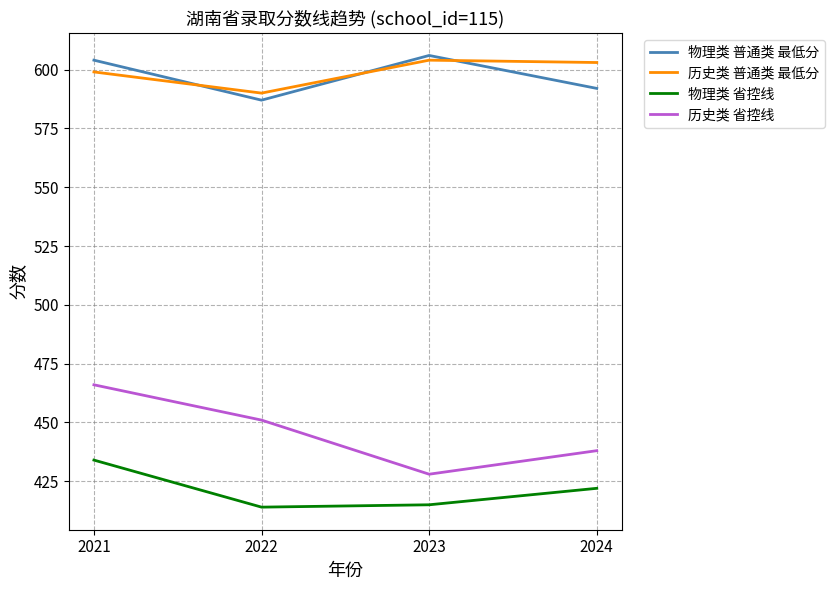

Reading left to right, list all the values displayed in this chart.

物理类 普通类 最低分: 2021=604	2022=587	2023=606	2024=592
历史类 普通类 最低分: 2021=599	2022=590	2023=604	2024=603
物理类 省控线: 2021=434	2022=414	2023=415	2024=422
历史类 省控线: 2021=466	2022=451	2023=428	2024=438